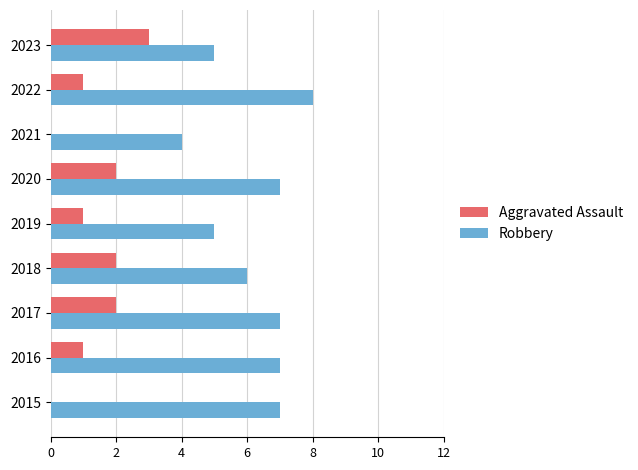

The Aggravated Assault series shows 0 at 2016. True or false?

False